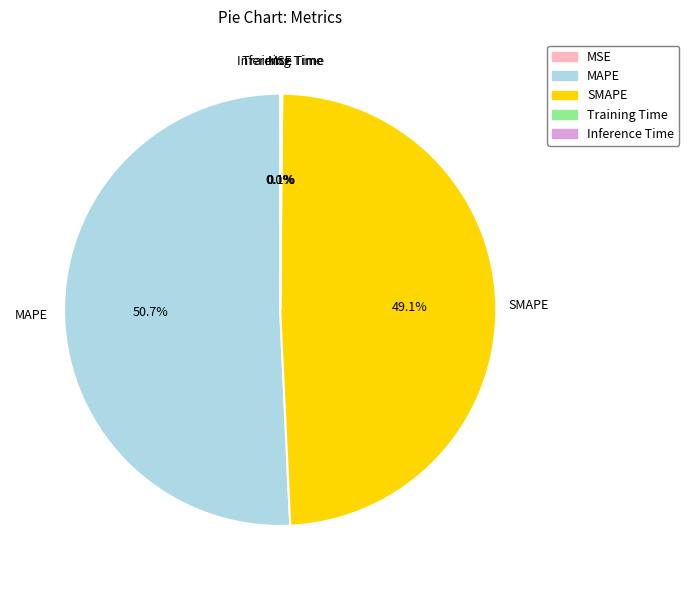

Which category has the biggest portion of the pie?

MAPE